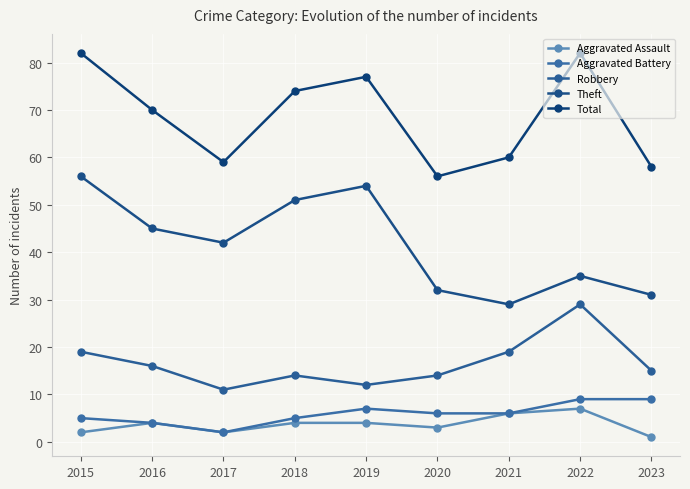

Reading left to right, what are all the values shown in this chart?

Aggravated Assault: 2	4	2	4	4	3	6	7	1
Aggravated Battery: 5	4	2	5	7	6	6	9	9
Robbery: 19	16	11	14	12	14	19	29	15
Theft: 56	45	42	51	54	32	29	35	31
Total: 82	70	59	74	77	56	60	82	58